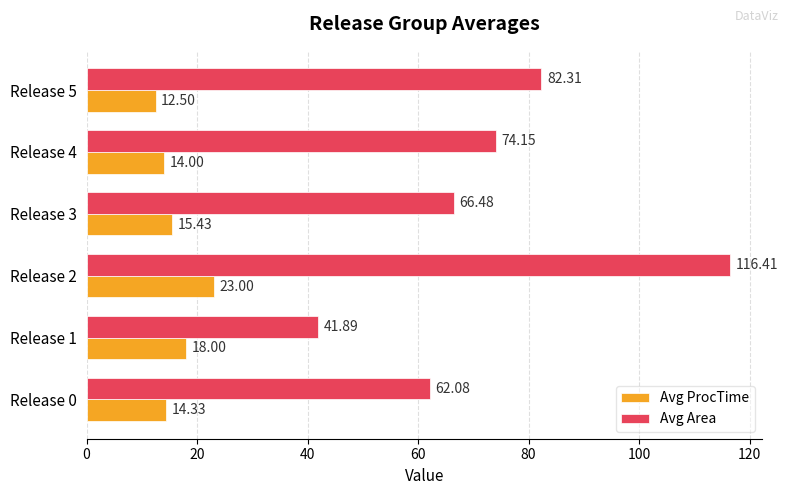

Which series has the widest spread of values?

Avg Area